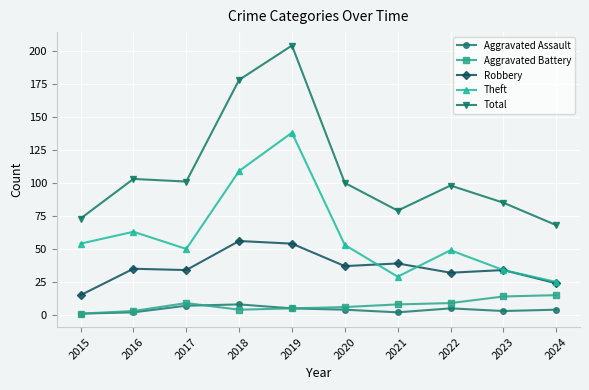

In Robbery, how many points are higher than both neighbors (excluding endpoints)?

4